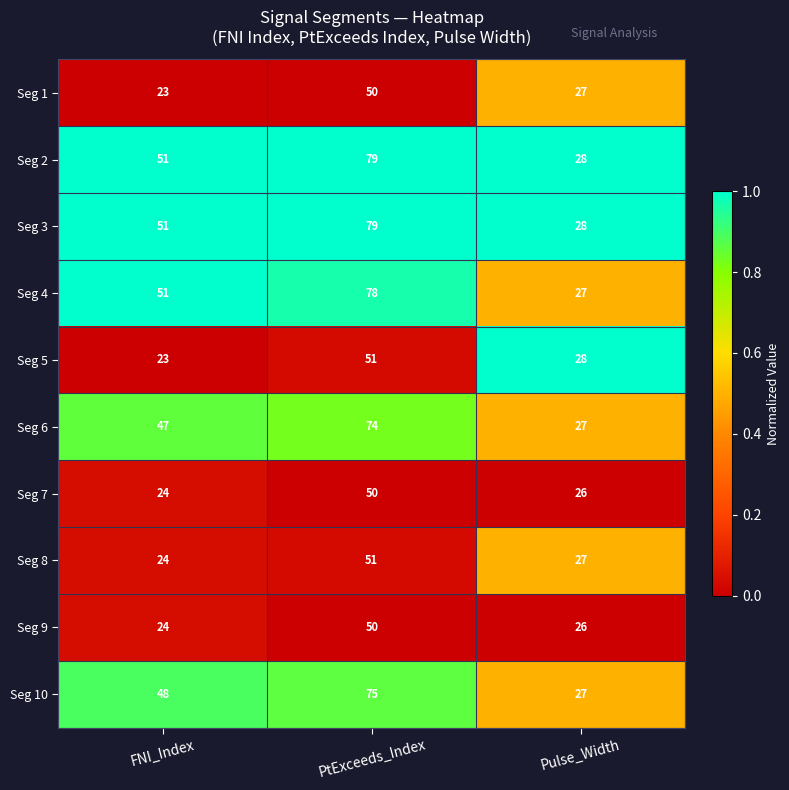

Rank the categories by Seg 3 value from lowest to highest.

Pulse_Width, FNI_Index, PtExceeds_Index